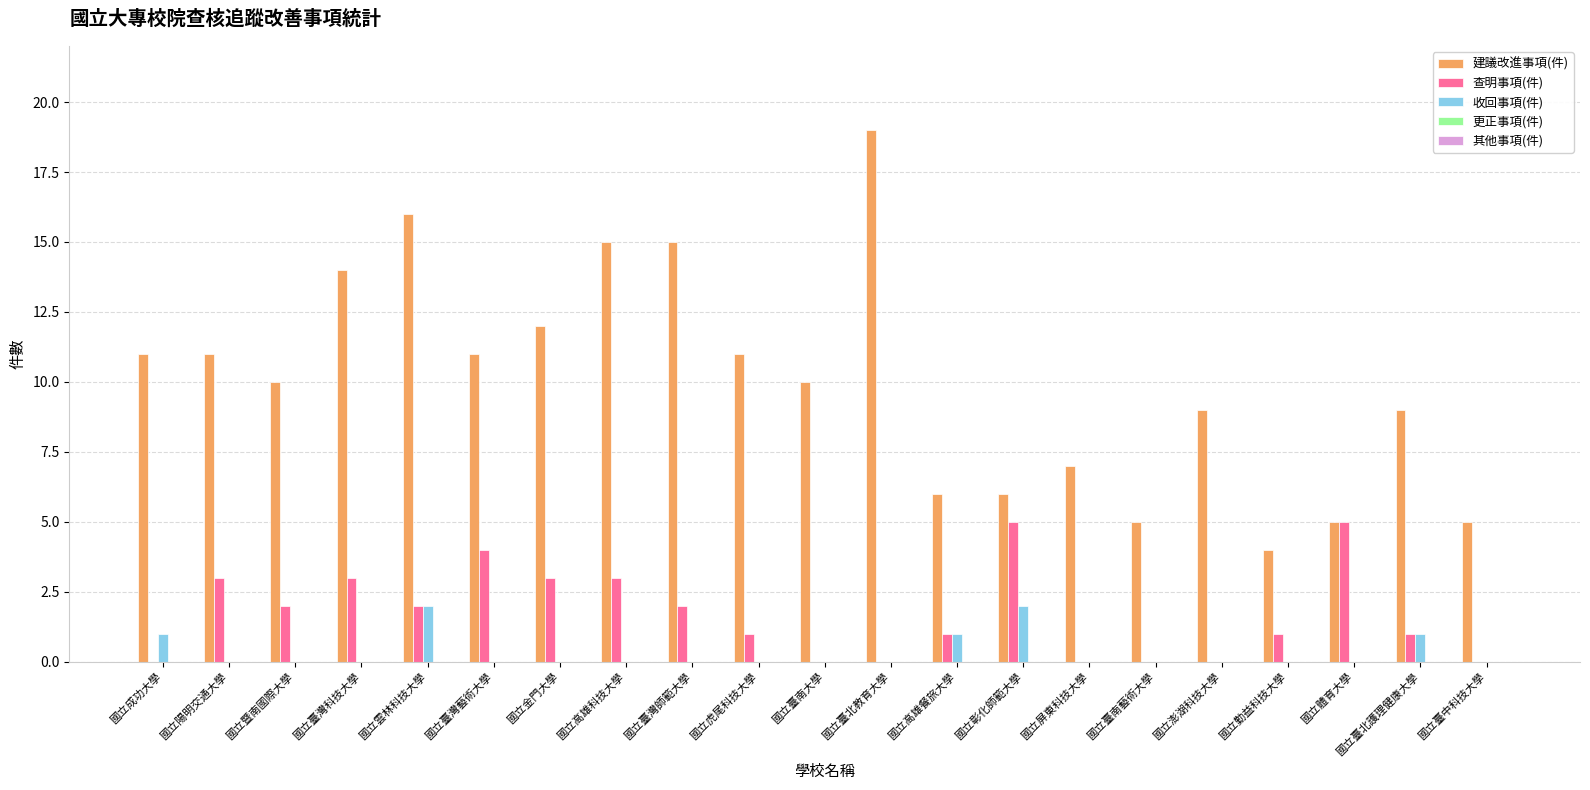

Which series has the largest total across all categories?

建議改進事項(件)